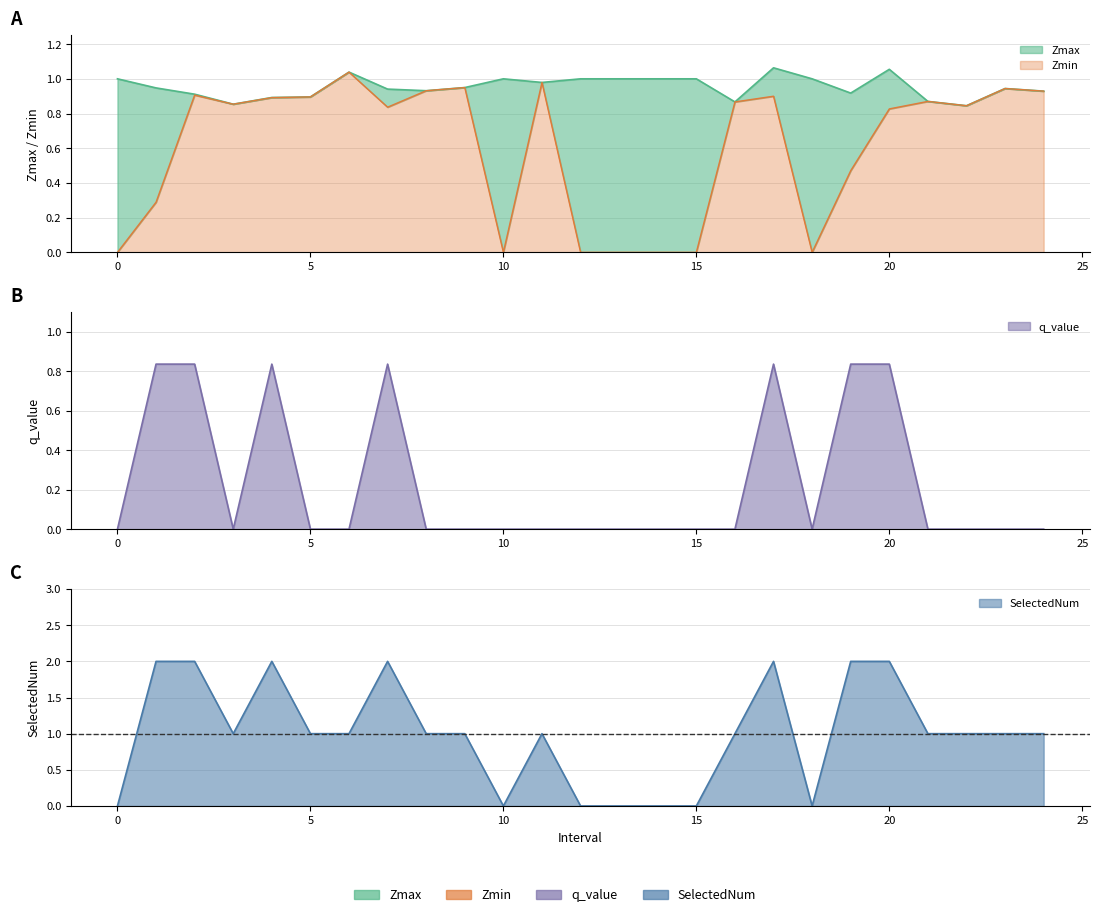

Does the chart have visible grid lines?

Yes